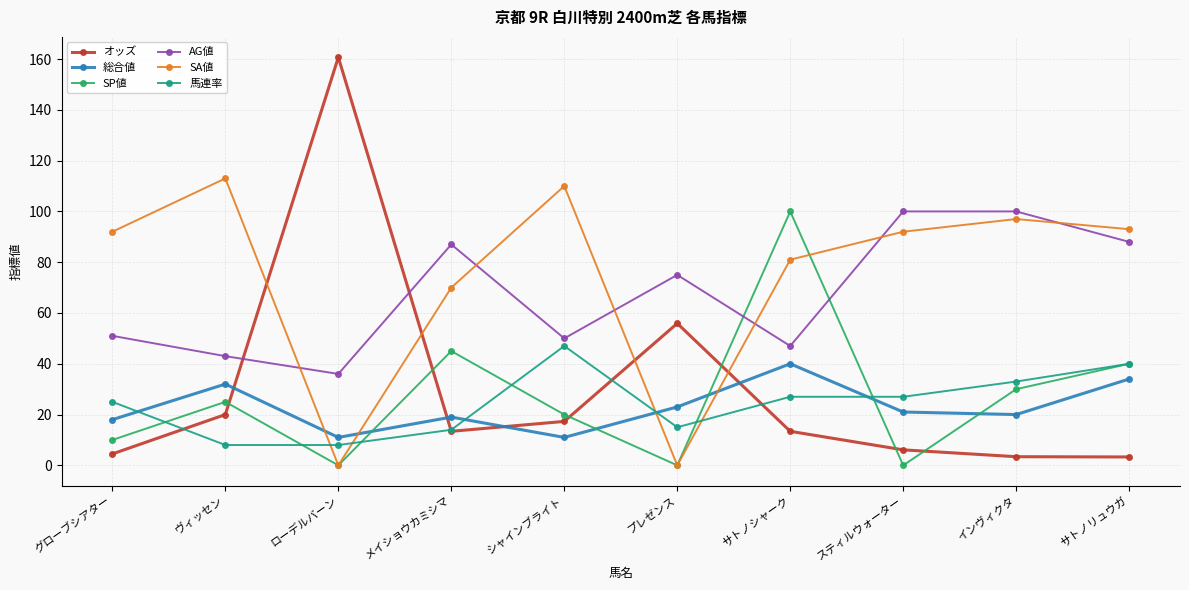

How many intersections are there between 総合値 and オッズ?

4